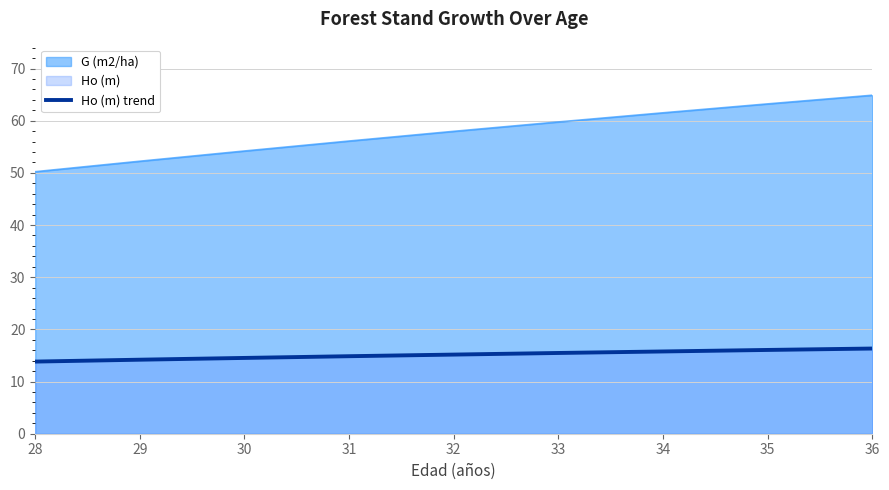

Read the value at 35.

16.1